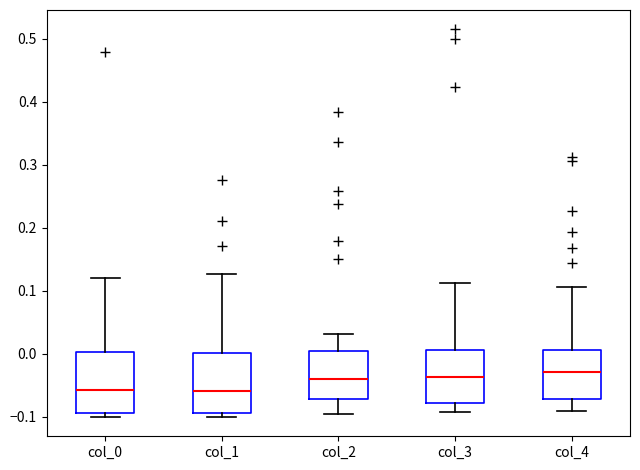

Where does the upper whisker of the box for col_1 end on the y-axis? The values are not printed on the chart, so give them approximately, as read against the axis.

0.13